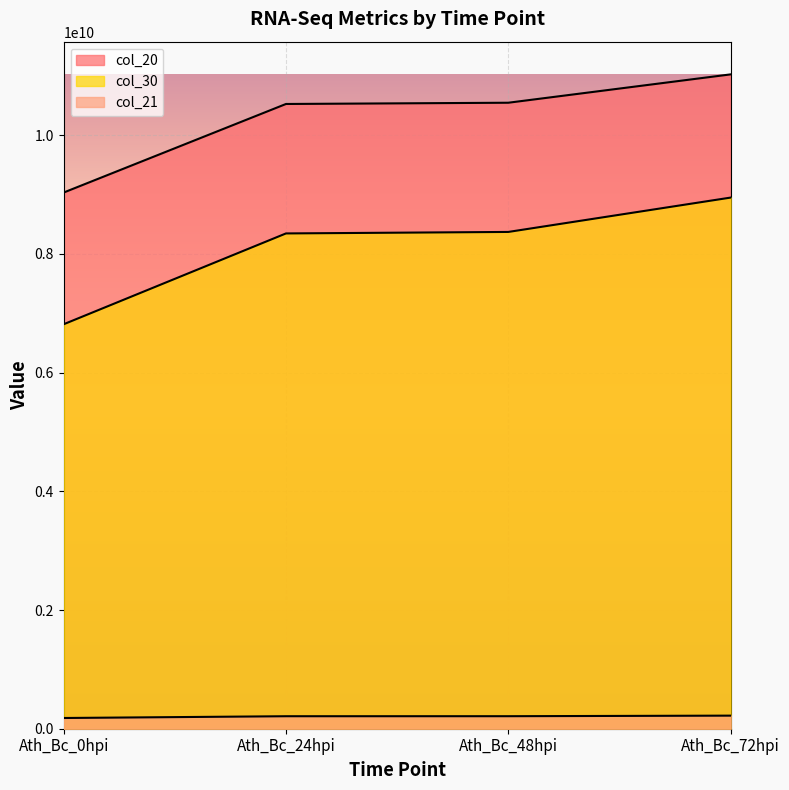

List the series in order of their overall mean, lowest first.

col_21, col_30, col_20